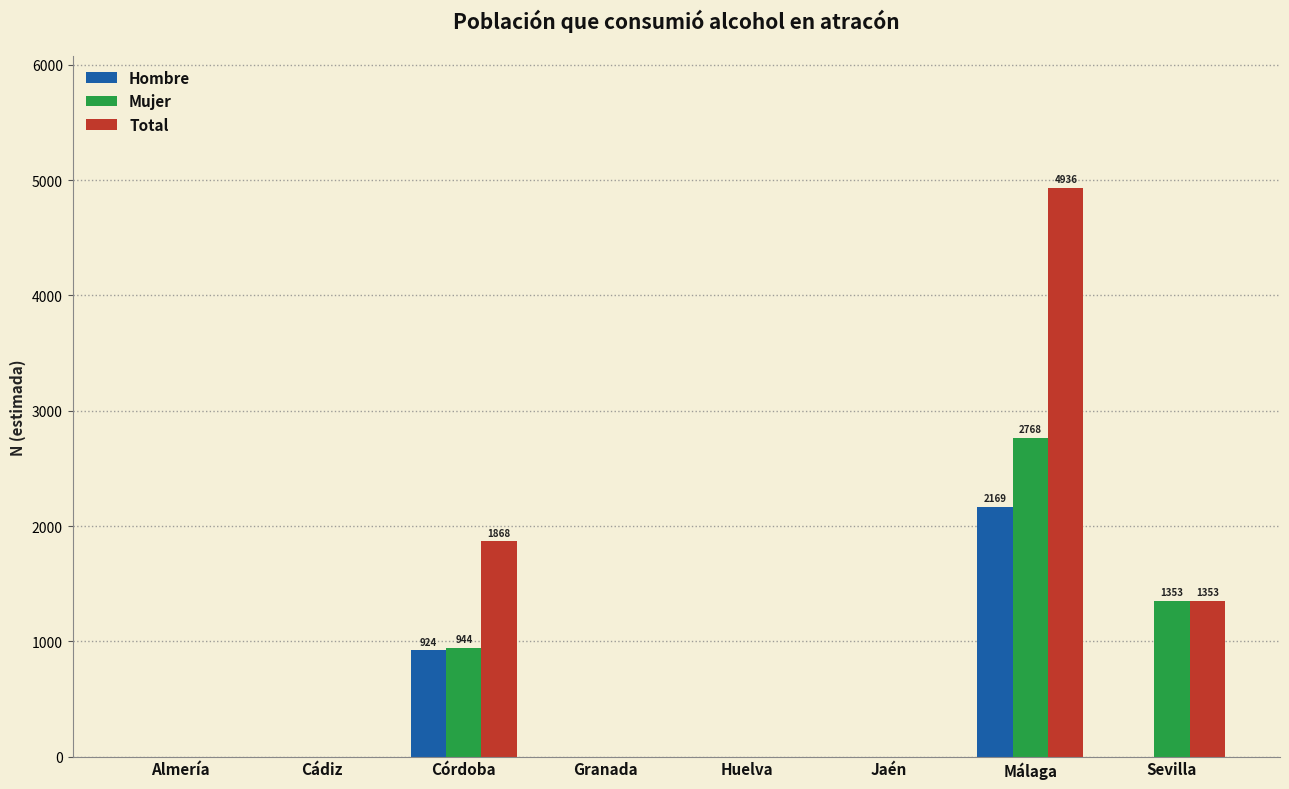

Which category has the highest value in the Total series?

Málaga